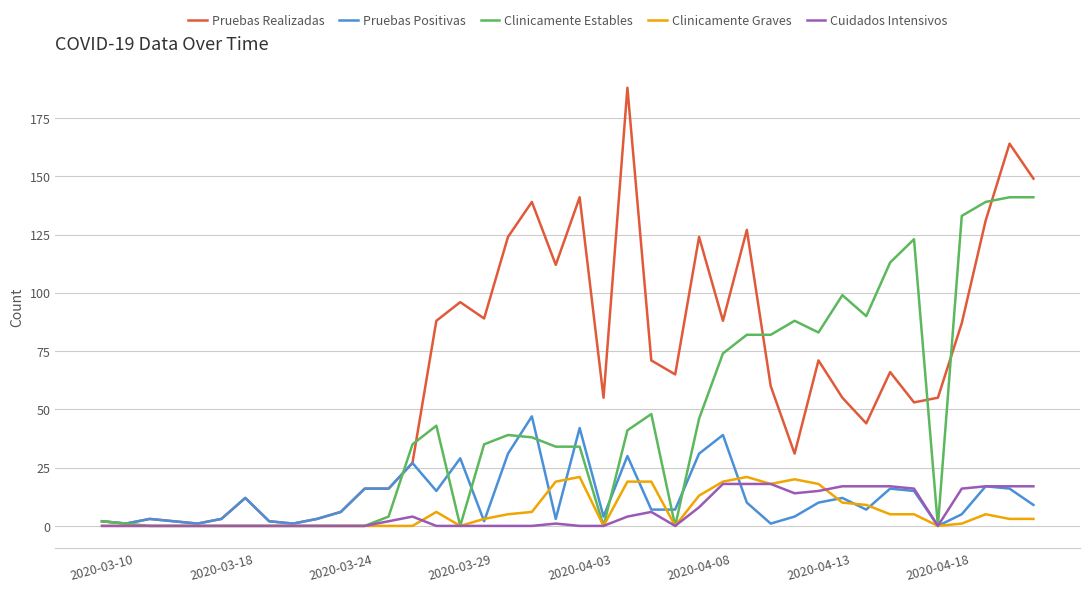

Is this an area chart (filled region under the line)?

No